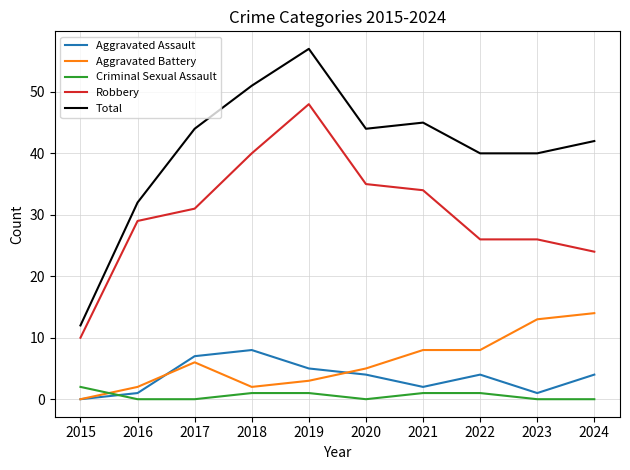

Which series has the largest range (max minus min)?

Total